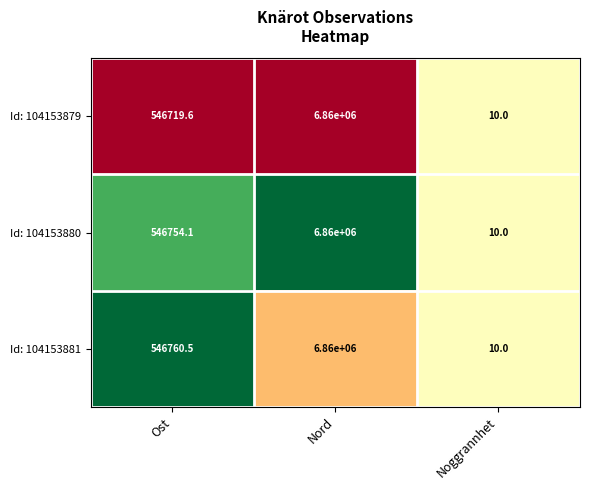

Which series changed the most between Ost and Noggrannhet?

Id: 104153881